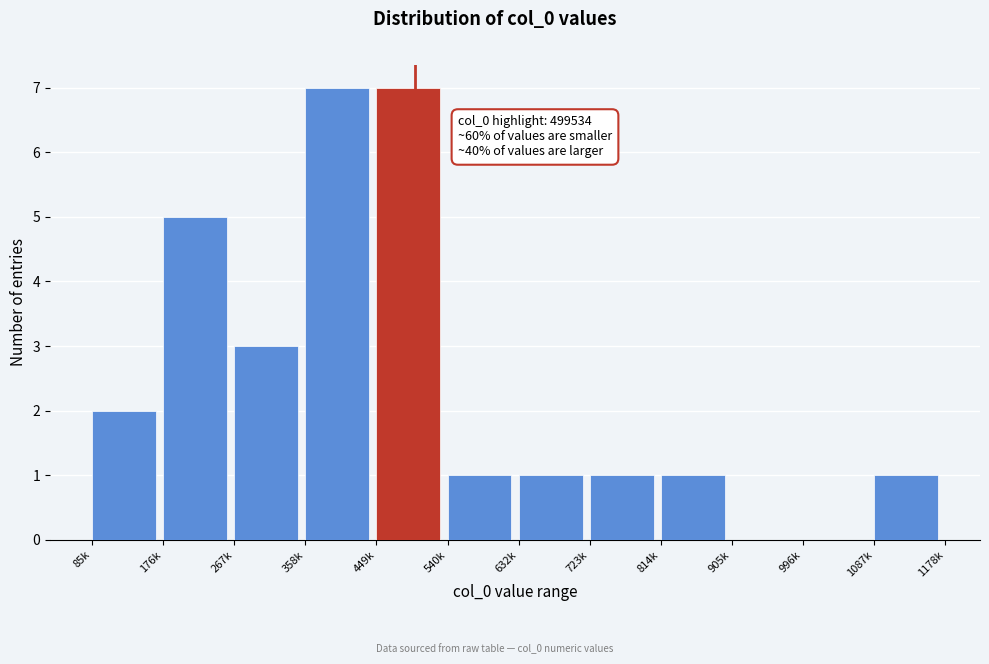

Reading right to left, list all the values displayed in this chart.

1087k=1	996k=0	905k=0	814k=1	723k=1	632k=1	540k=1	449k=7	358k=7	267k=3	176k=5	85k=2